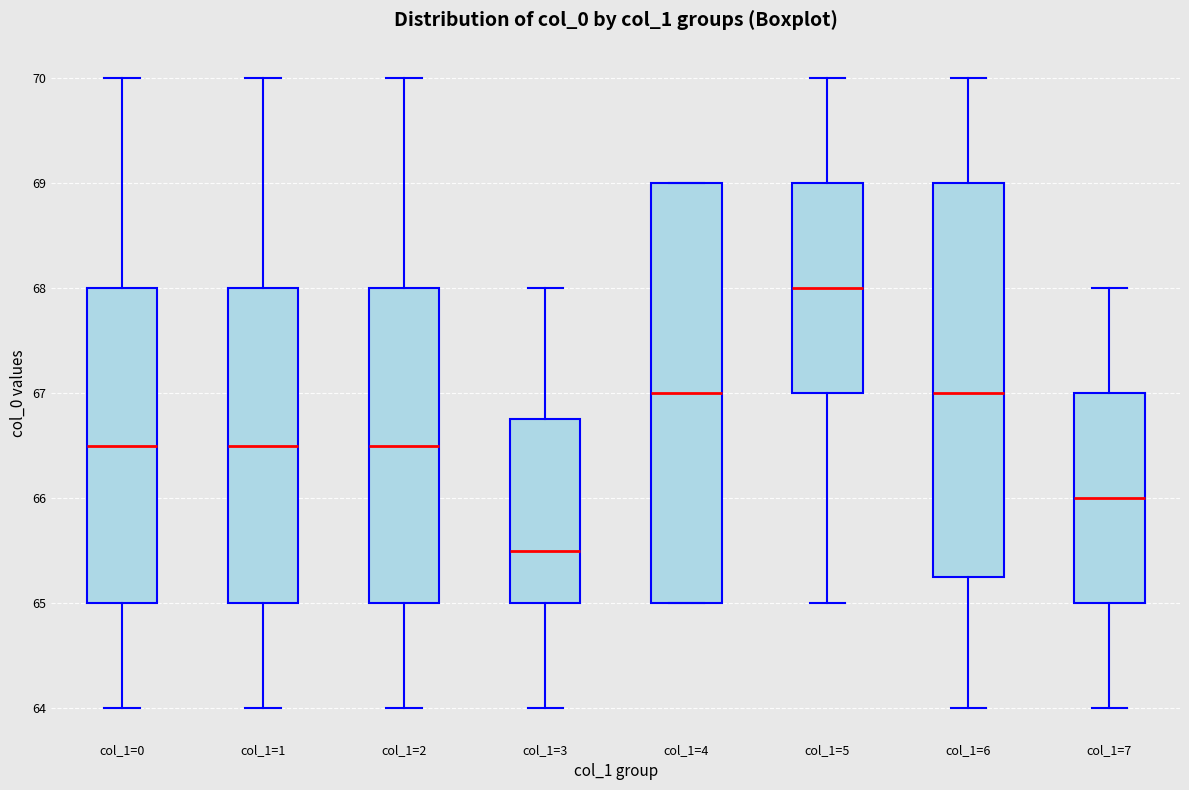

Where is the lower edge of the box for col_1=4 on the y-axis? The values are not printed on the chart, so give them approximately, as read against the axis.

65.0